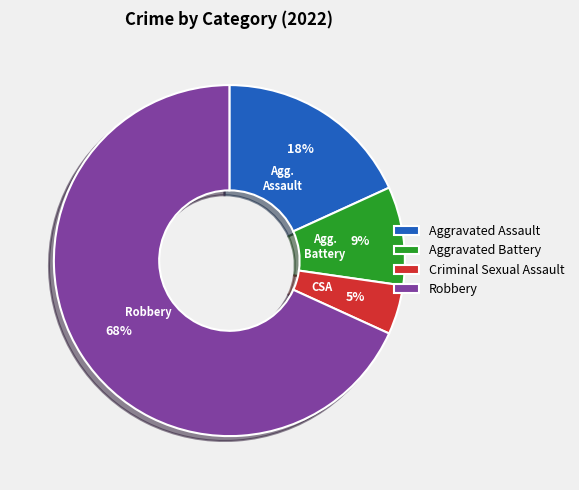

To the nearest percent, what is the average slice percentage?

25%